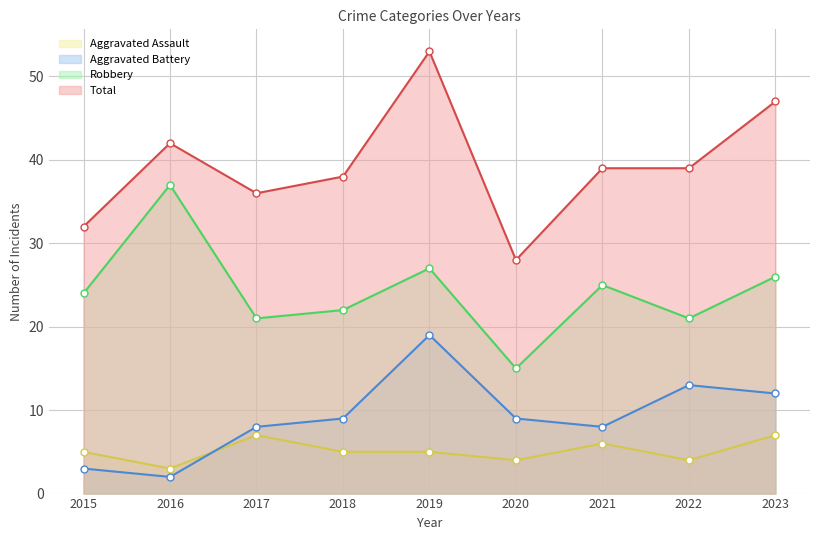

How many interior local valleys does the Aggravated Assault series have?

3